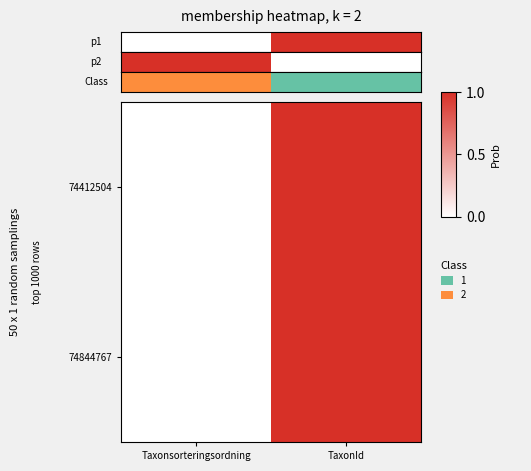

Which has a higher value, TaxonId or Taxonsorteringsordning?

TaxonId